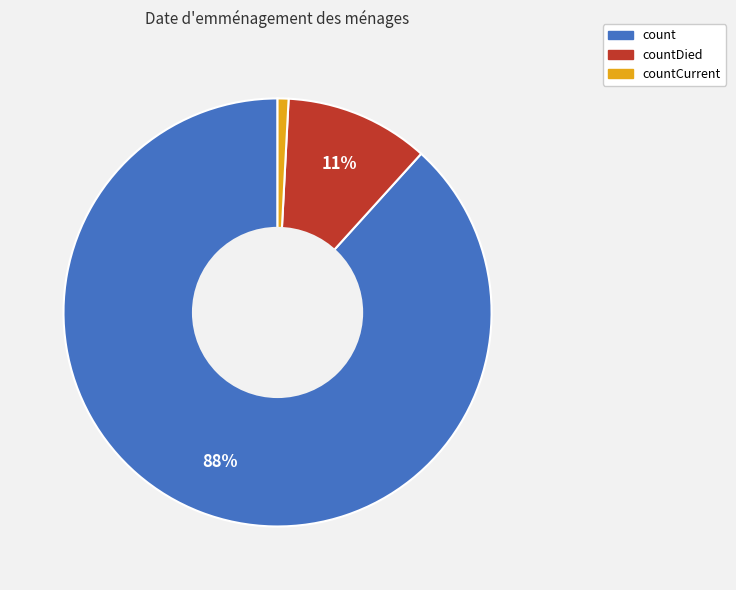

Is there a majority slice in this chart?

Yes